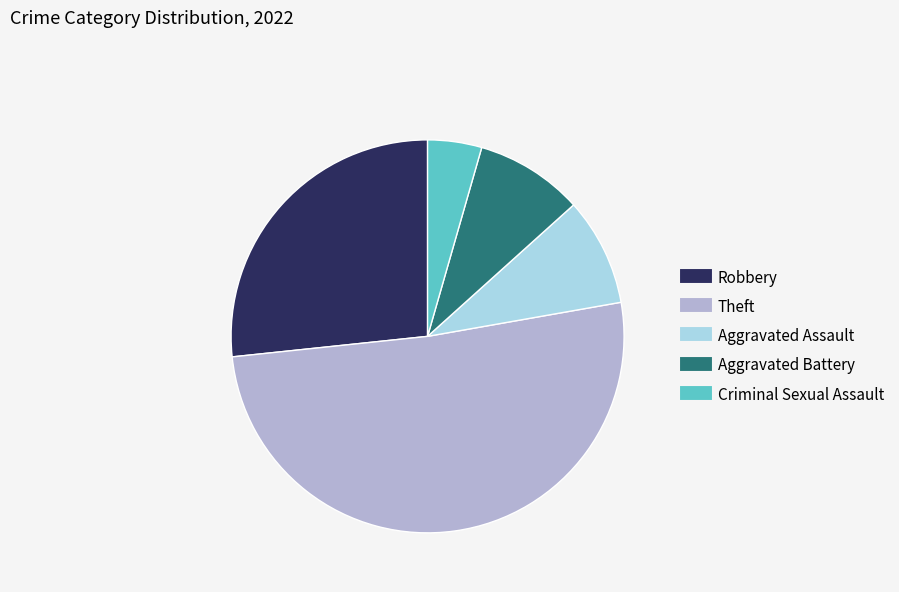

Which has a higher value, Theft or Aggravated Battery?

Theft